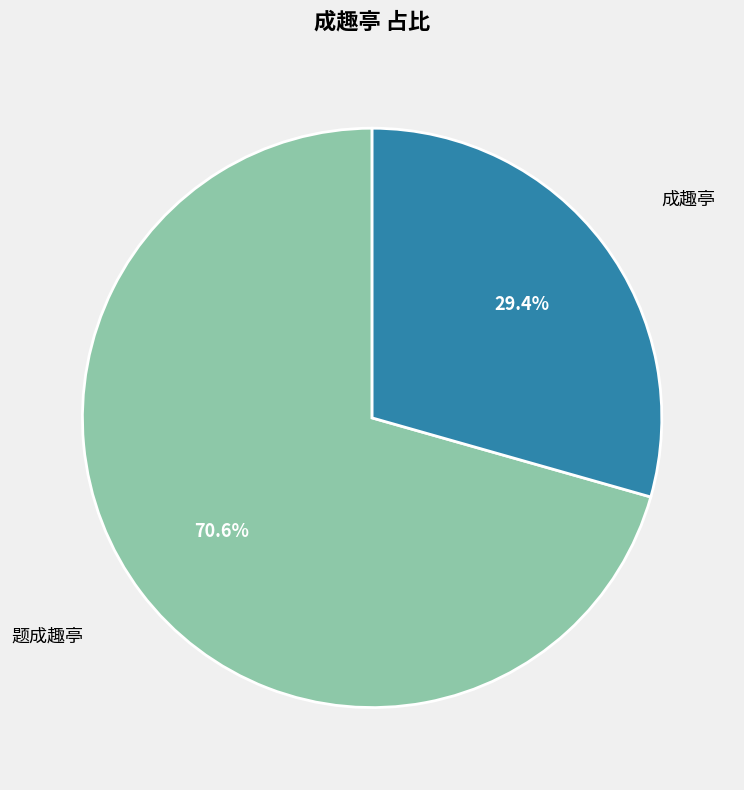

What is the total percentage of 成趣亭 and 题成趣亭?

100.0%